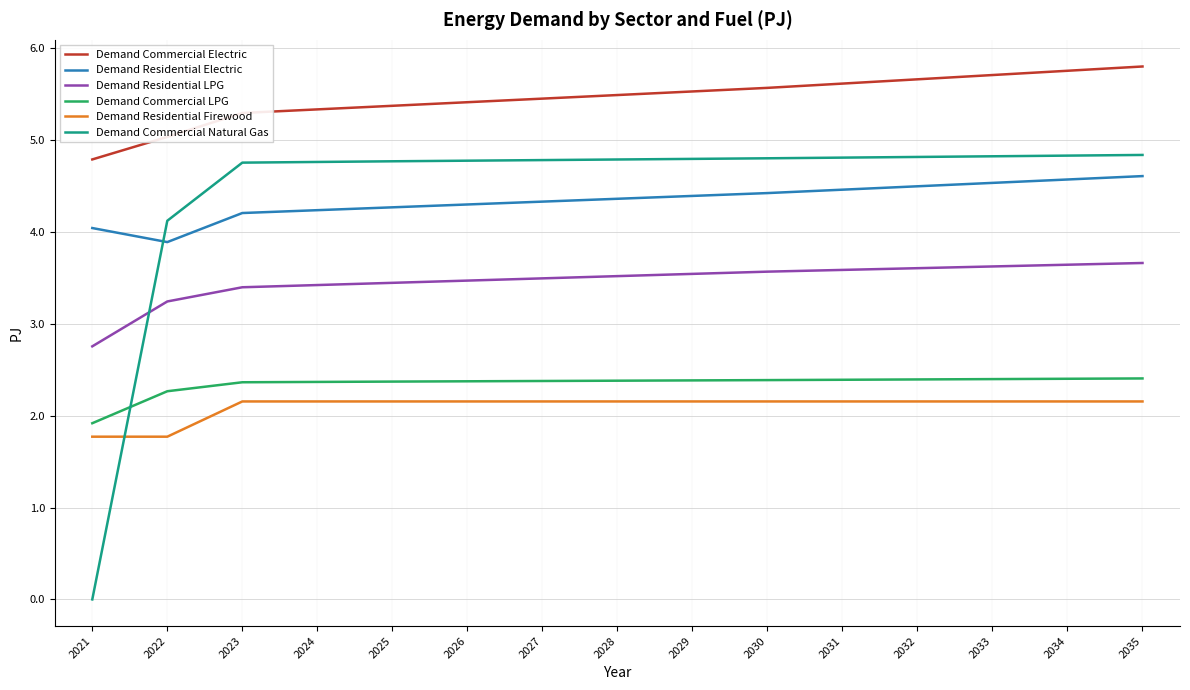

Which series has the largest total across all categories?

Demand Commercial Electric